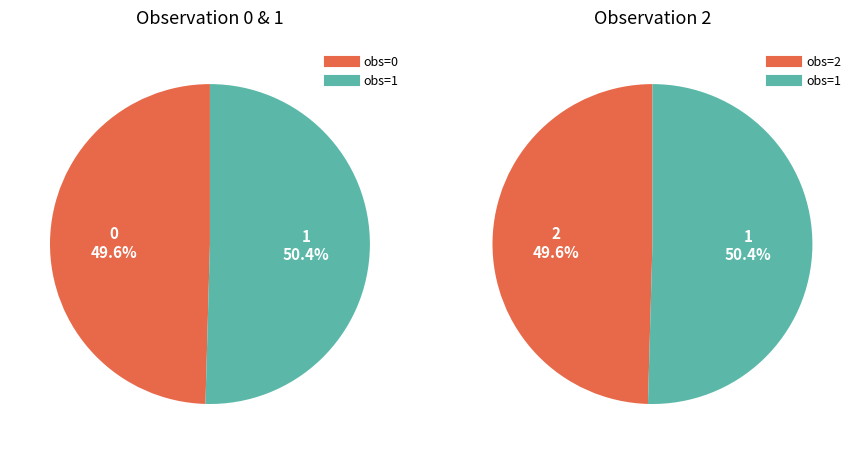

To the nearest percent, what is the difference between the largest and smallest slice percentages?

1%